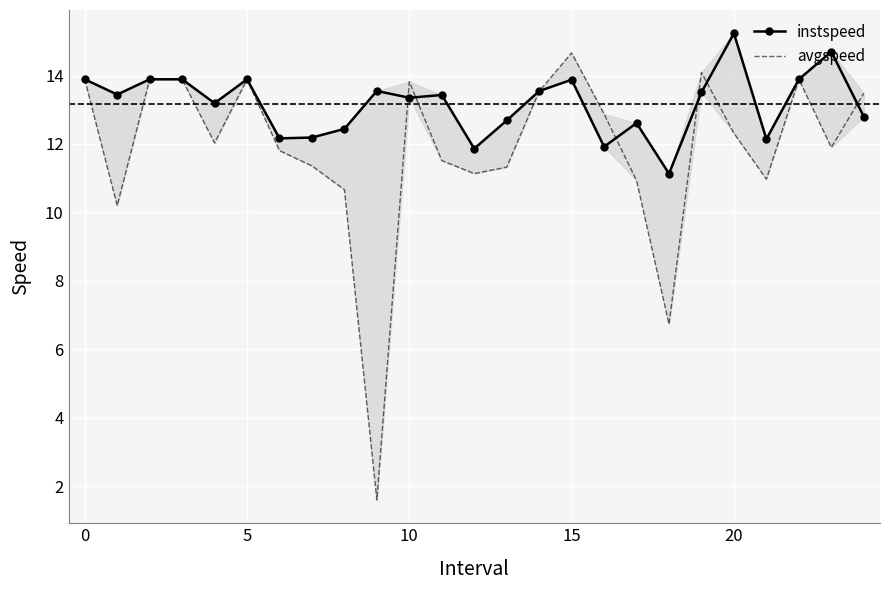

True or false: instspeed has more than 1 interior local peaks.

True